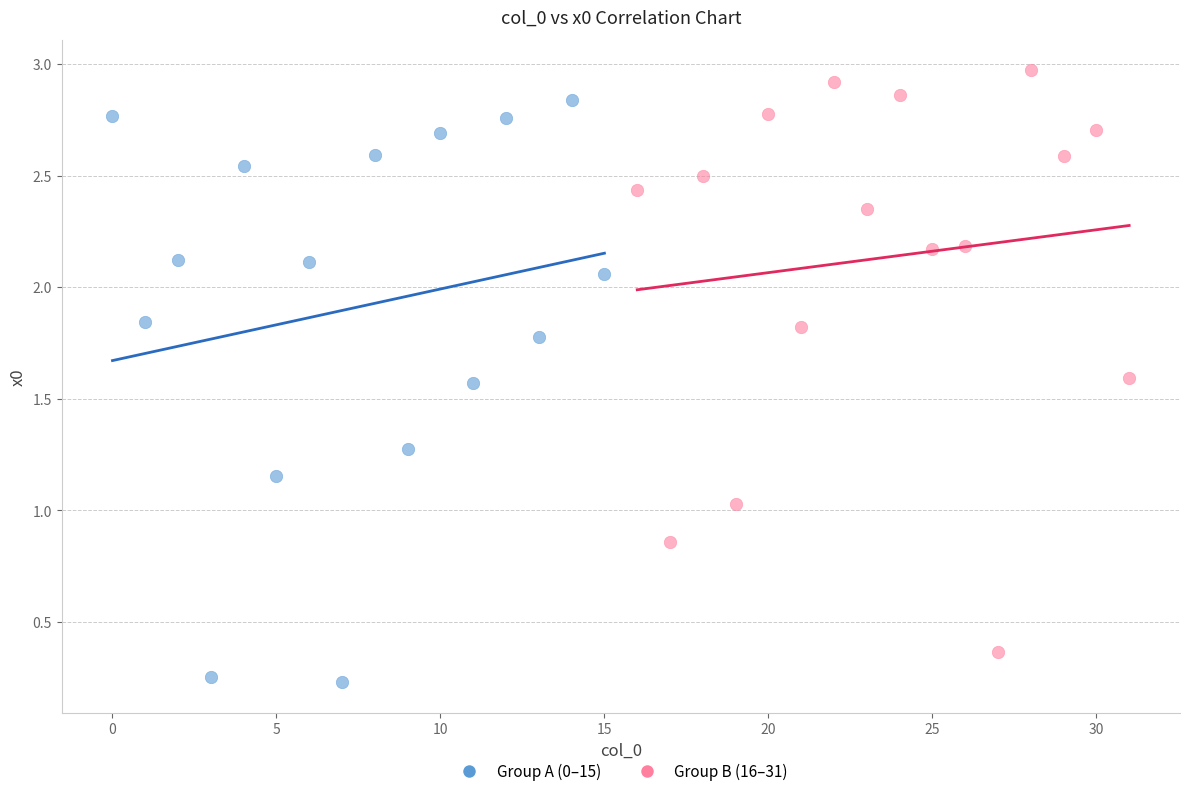

Which series contains the highest Y value?

Group B (16–31)